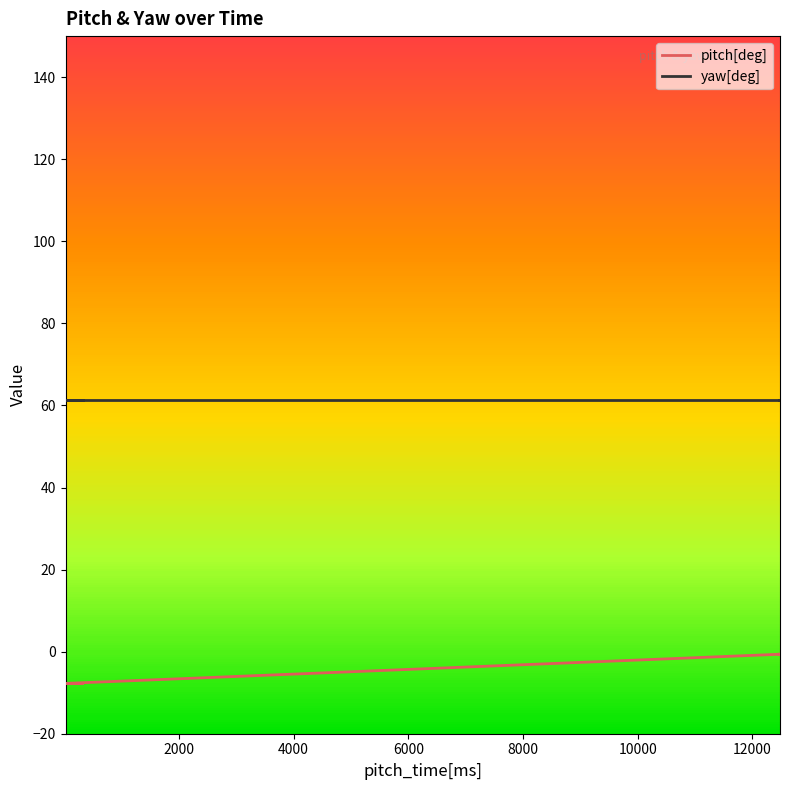

True or false: pitch[deg] and yaw[deg] intersect in this chart.

False